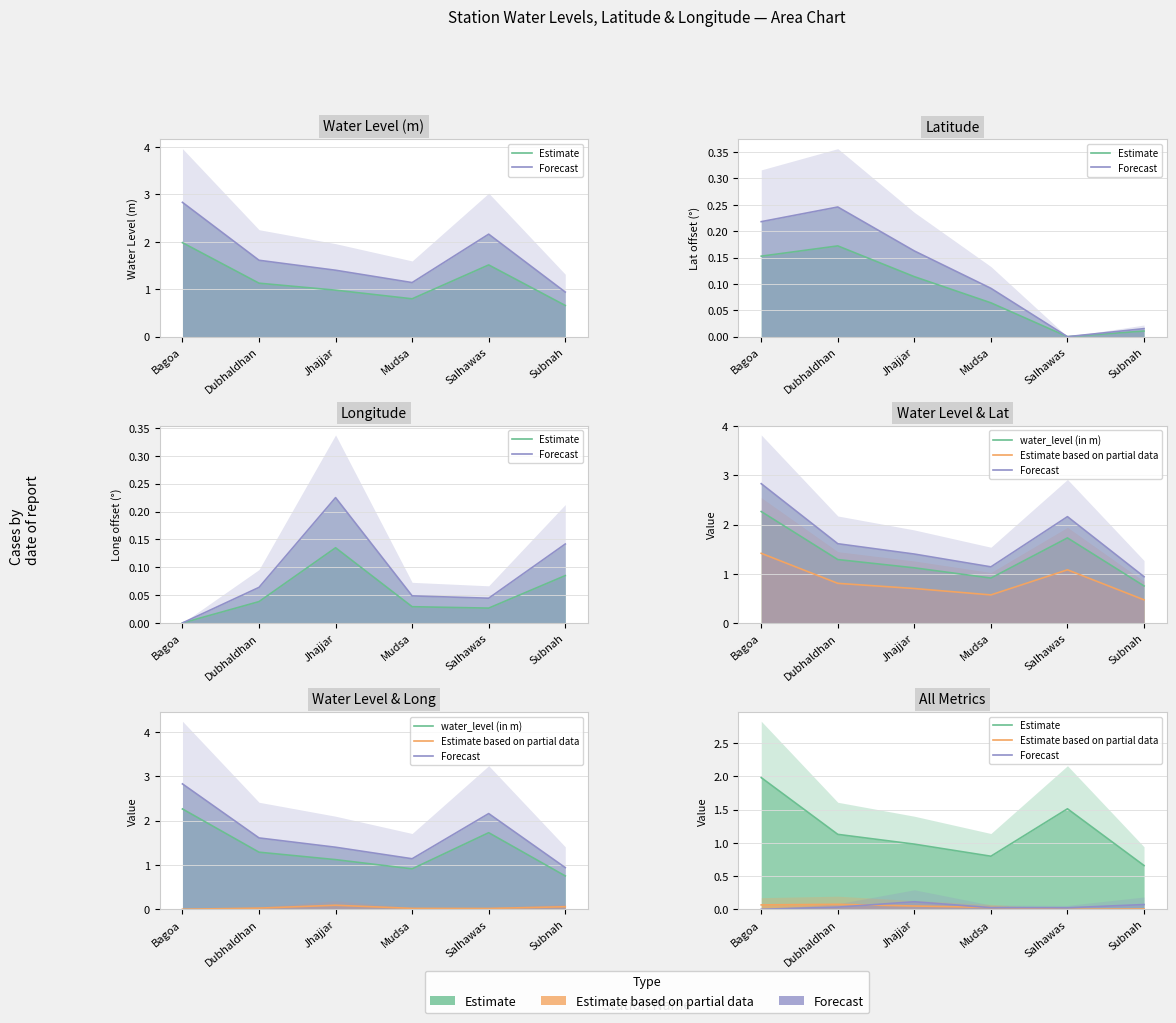

Reading right to left, list all the values displayed in this chart.

Estimate: 0.7	1.5	0.8	1.0	1.1	2.0
Forecast: 0.1	0.0	0.0	0.1	0.0	0.0
water_level (in m): 0.8	1.7	0.9	1.1	1.3	2.3
Estimate based on partial data: 0.0	0.0	0.0	0.0	0.1	0.1